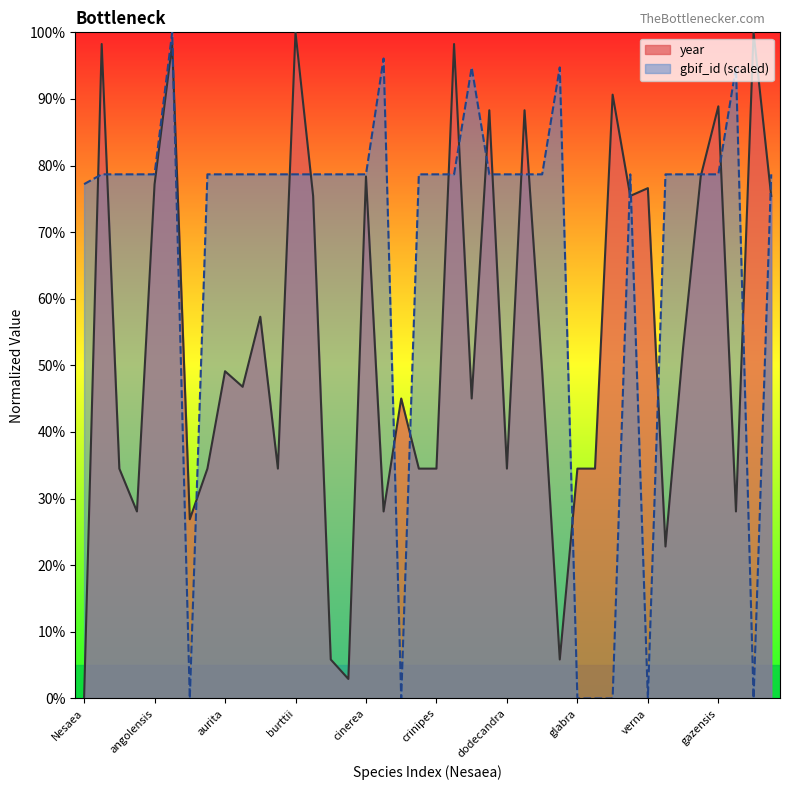

What are all the series names shown in the legend?

year, gbif_id (scaled)